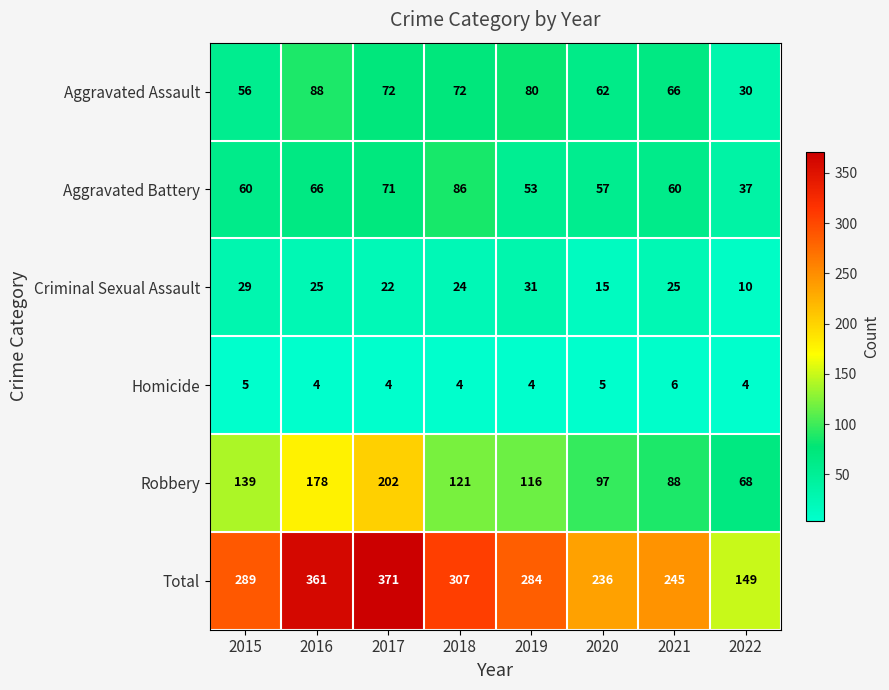

Which series has the largest total across all categories?

Total